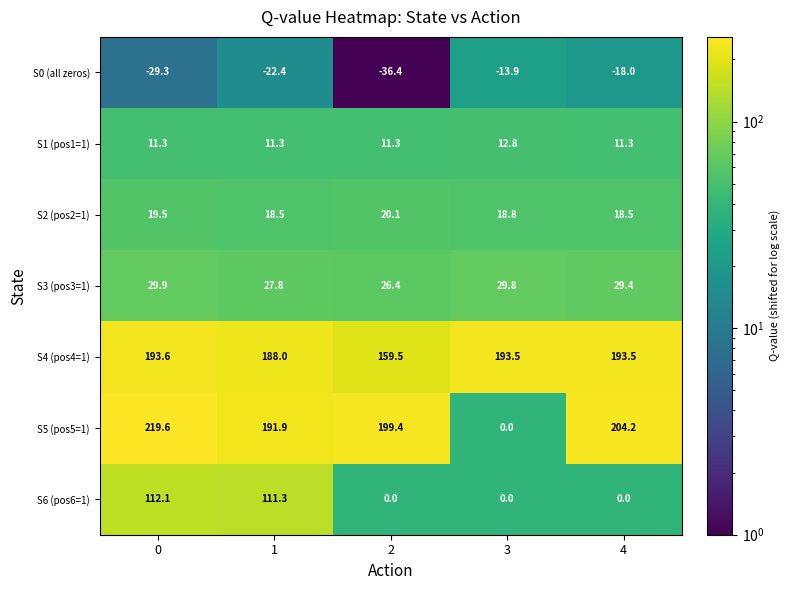

The S4 (pos4=1) series shows 188.0 at 1. True or false?

True